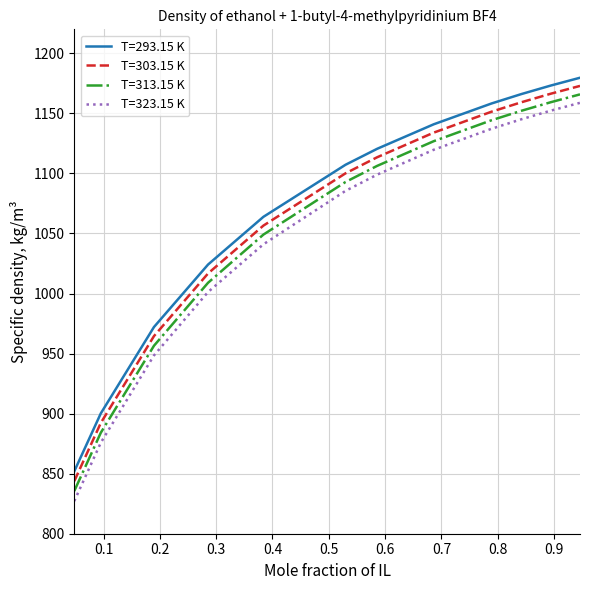

True or false: T=323.15 K and T=293.15 K intersect in this chart.

False